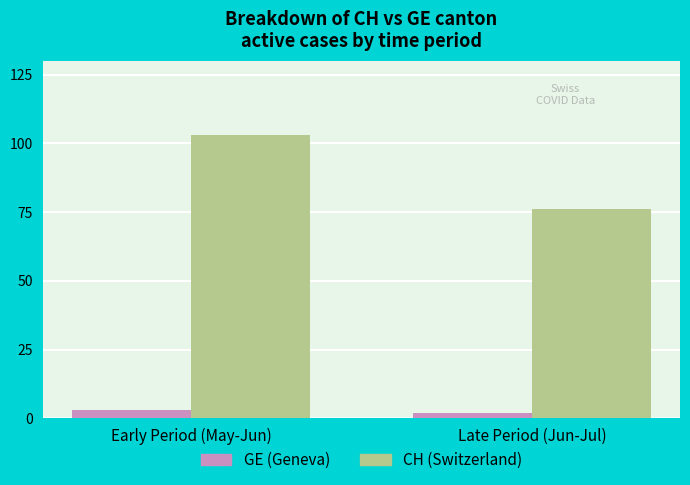

Between Early Period (May-Jun) and Late Period (Jun-Jul), which series saw the biggest shift?

CH (Switzerland)